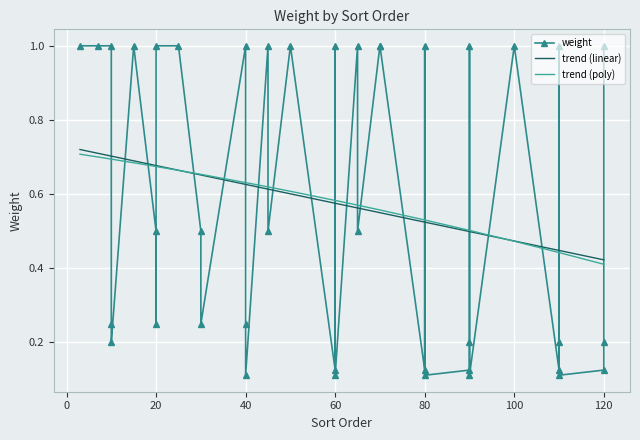

What value does the weight series have at 80?

1.0